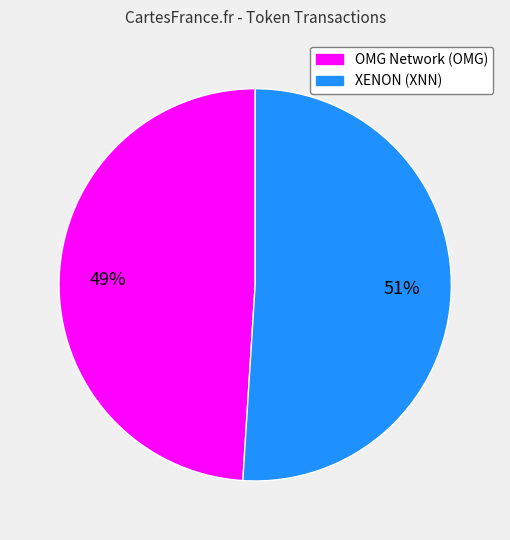

Which category has the biggest portion of the pie?

XENON (XNN)